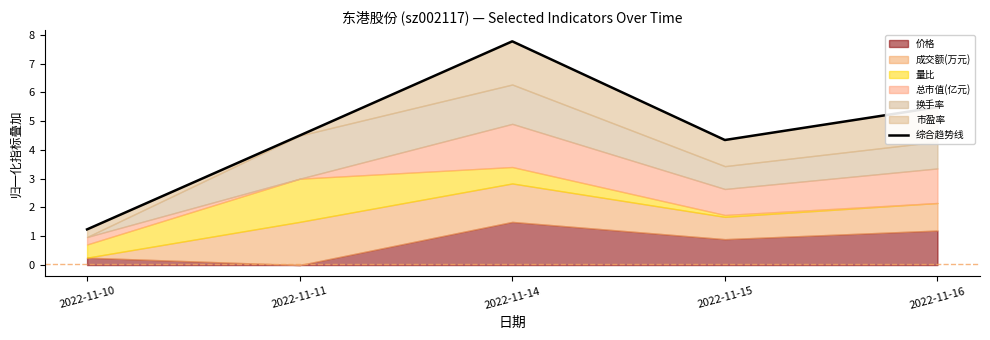

What is the maximum value shown in the chart?

7.8